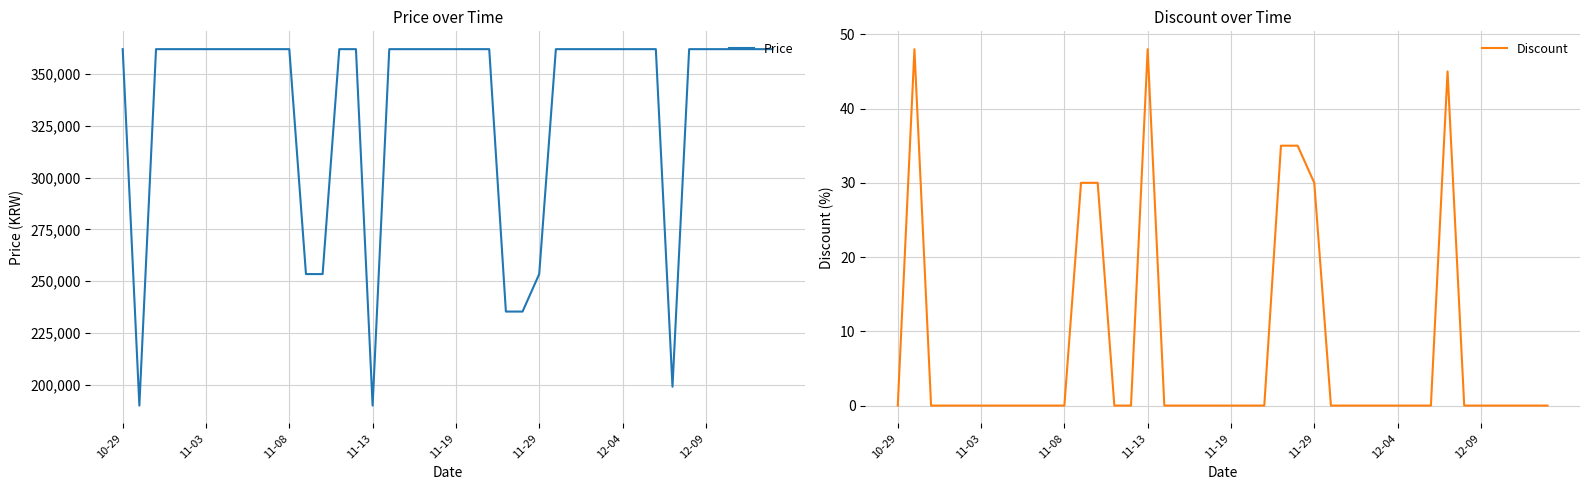

The value of Price at 11-29 is 253400. True or false?

True